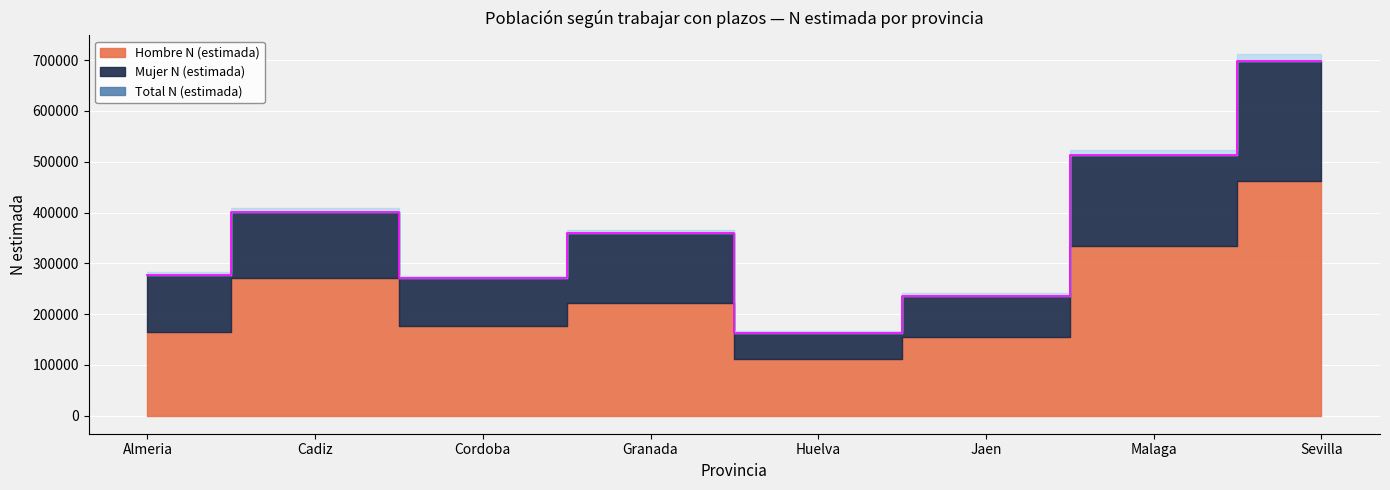

The Mujer N (estimada) series shows 136085 at Granada. True or false?

True